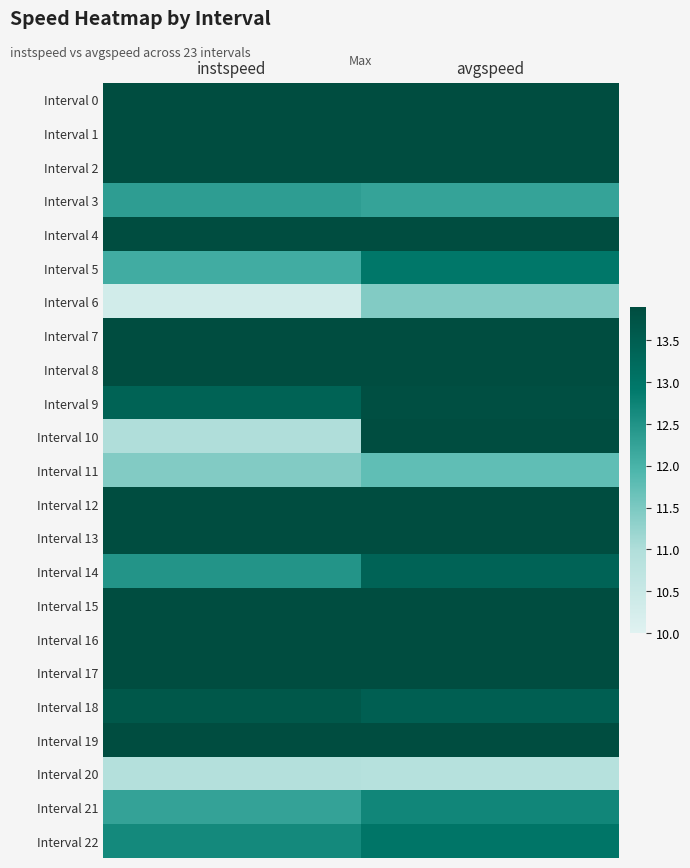

At which category is the sum across all series the highest?

avgspeed